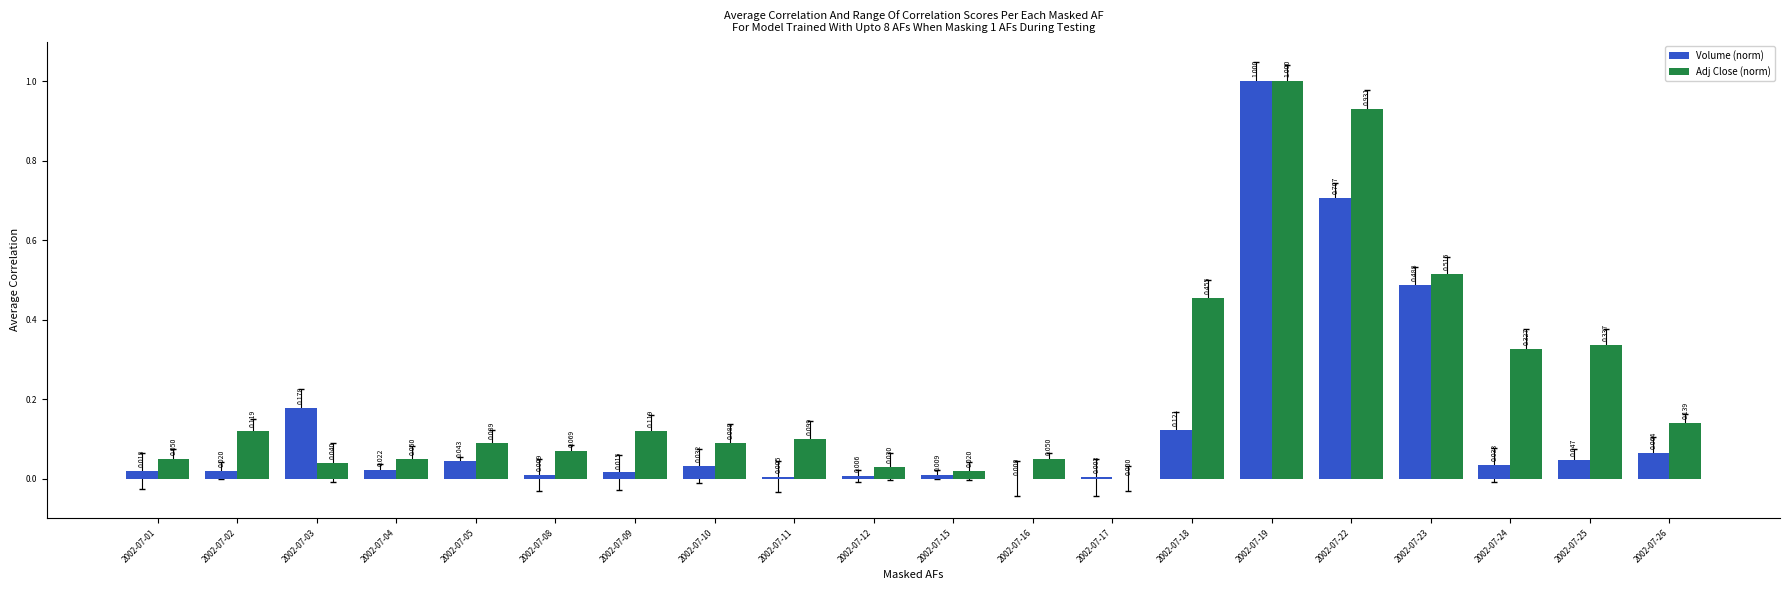

Which has a higher value, 2002-07-25 or 2002-07-12?

2002-07-25